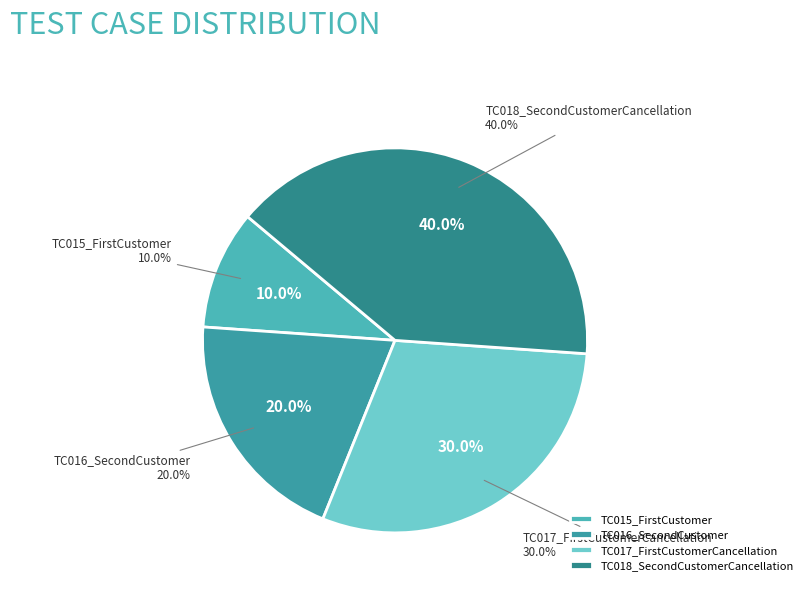

Rank the categories by value from highest to lowest.

TC018_SecondCustomerCancellation, TC017_FirstCustomerCancellation, TC016_SecondCustomer, TC015_FirstCustomer